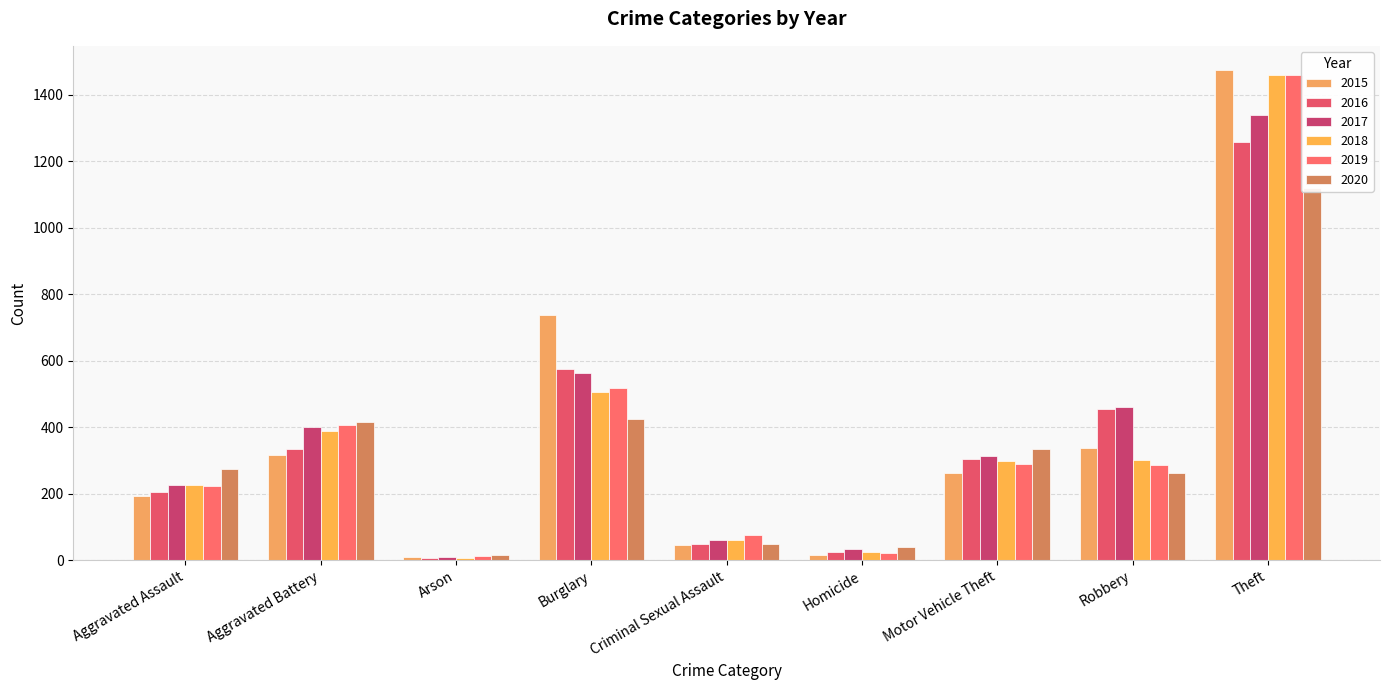

How many values in the 2016 series exceed 304?

4